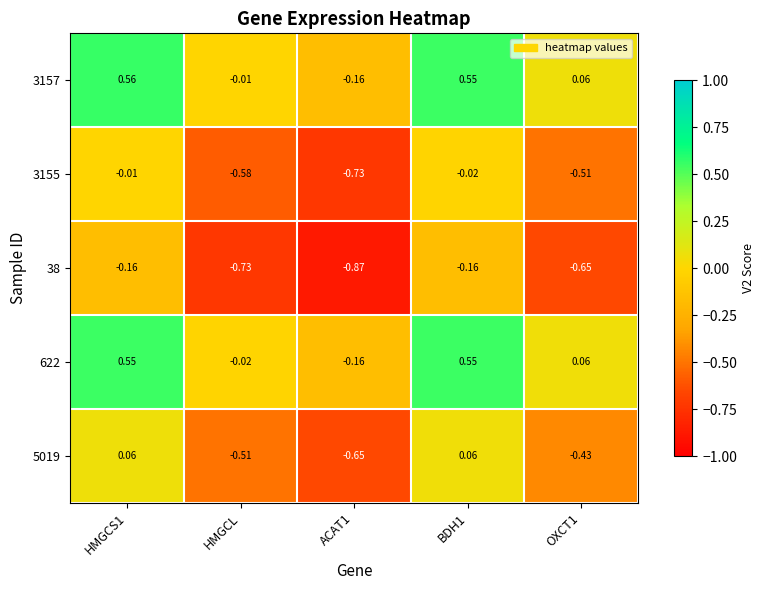

Which series has the largest total across all categories?

3157